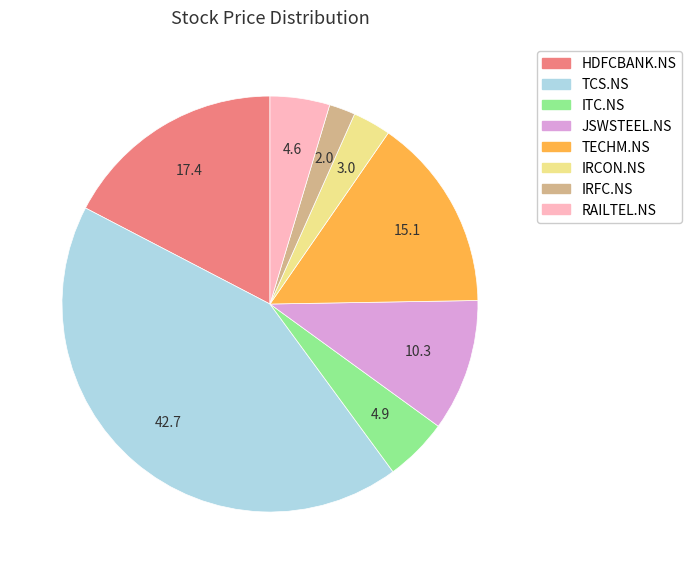

Do RAILTEL.NS and TECHM.NS together represent more than half of the pie?

No